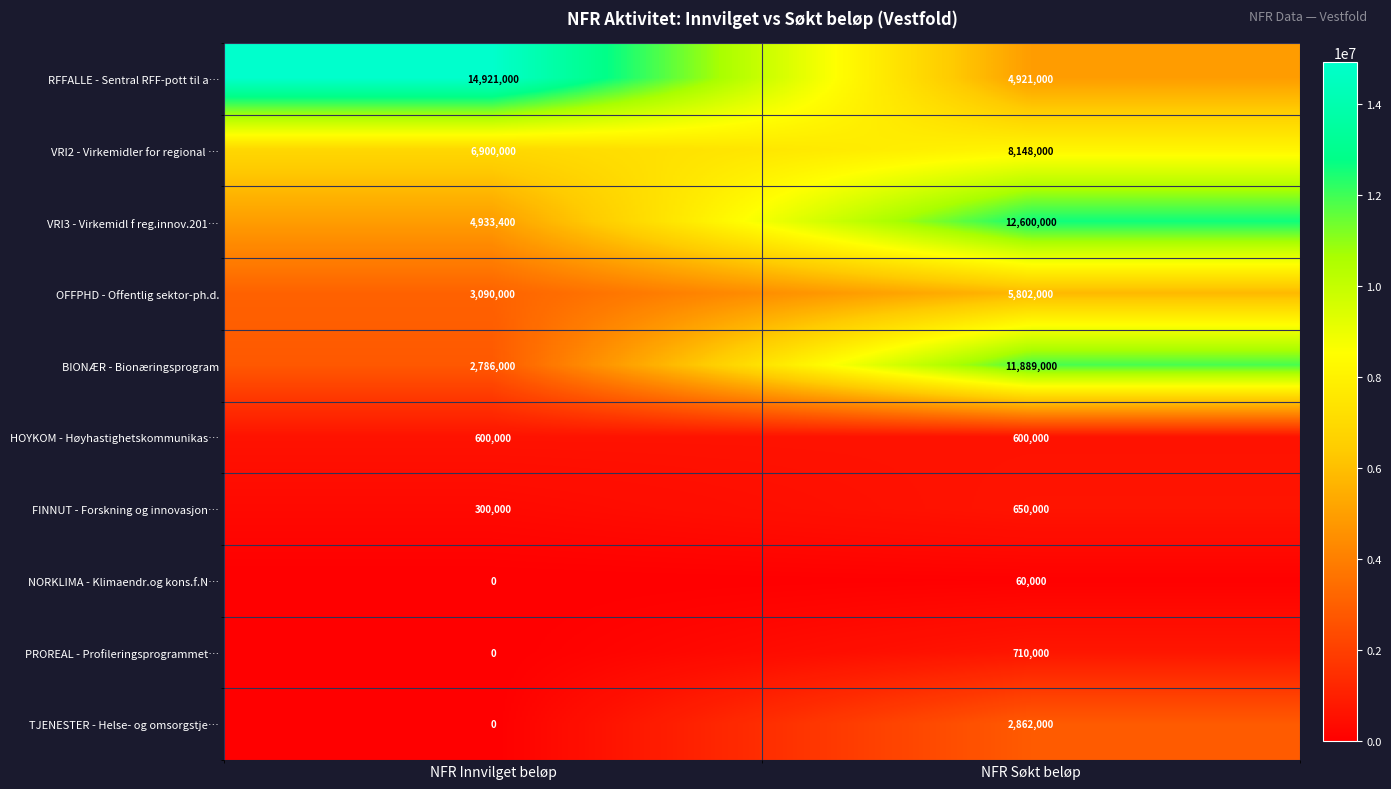

At which category is the sum across all series the highest?

NFR Søkt beløp